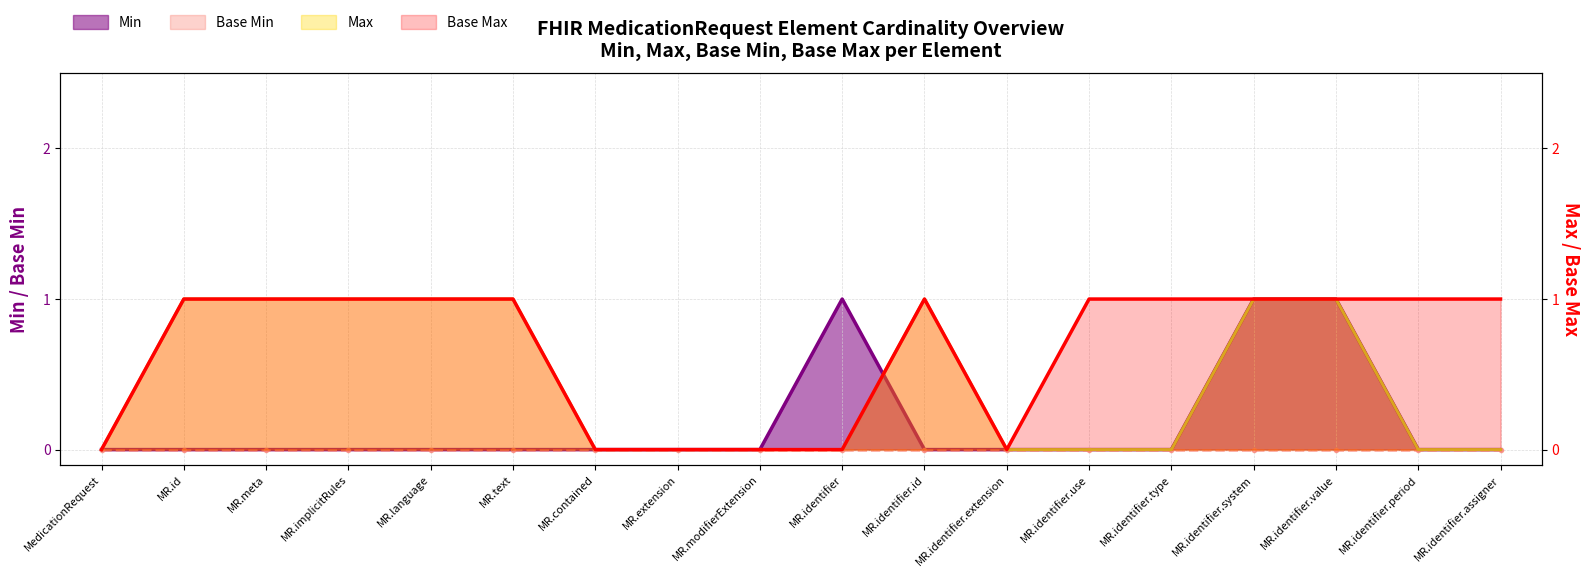

What is the maximum value for Max?

1